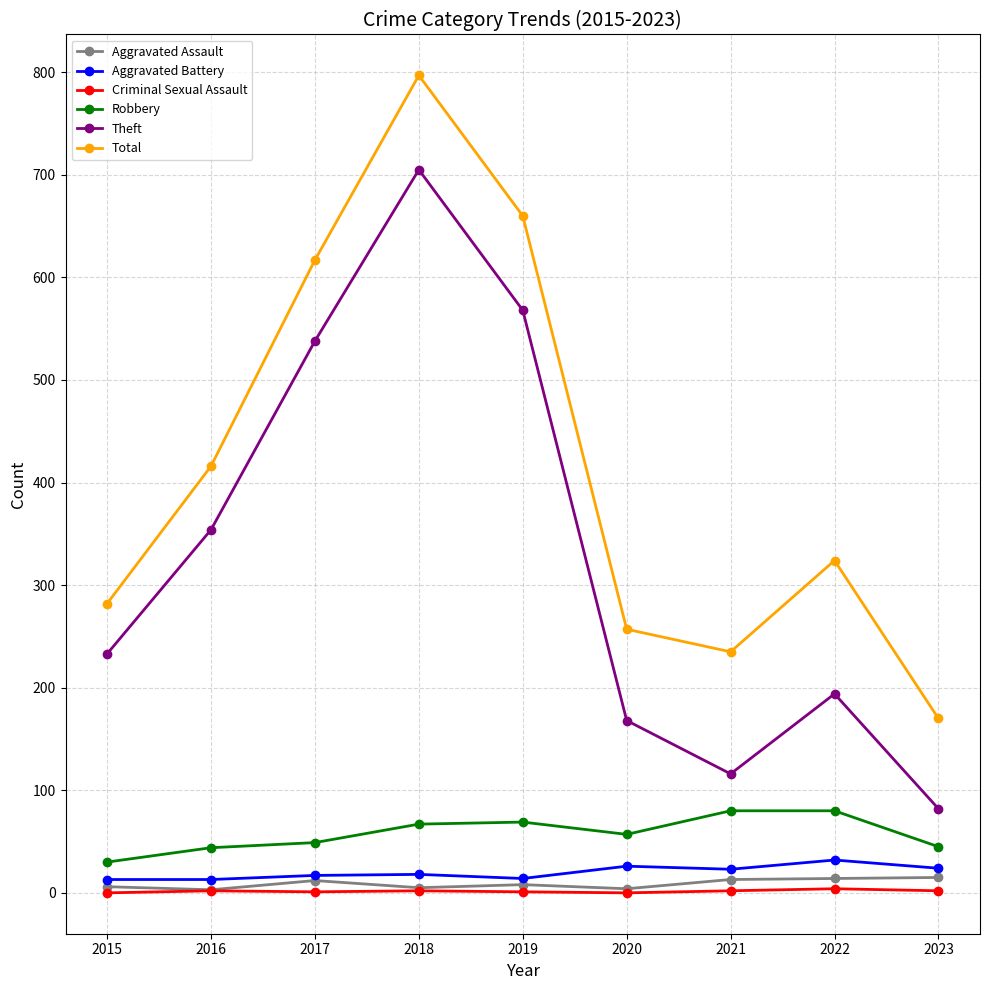

Rank the series by their maximum value, from highest to lowest.

Total, Theft, Robbery, Aggravated Battery, Aggravated Assault, Criminal Sexual Assault